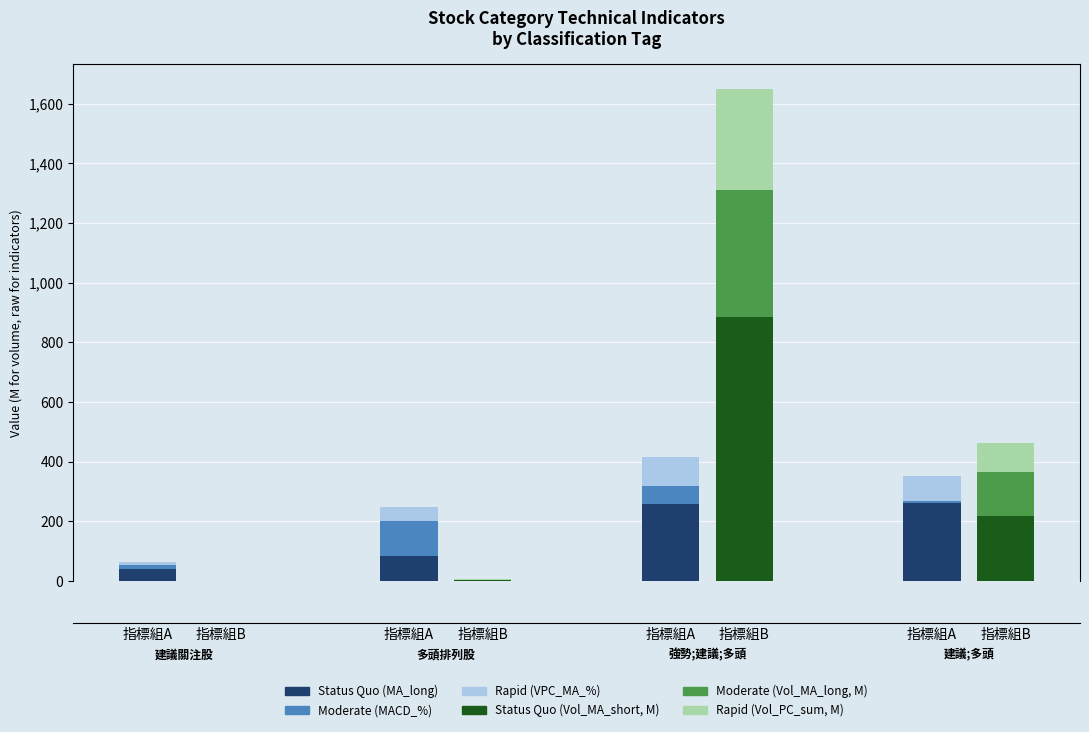

What is the label of the 3rd bar from the right?

指標組B